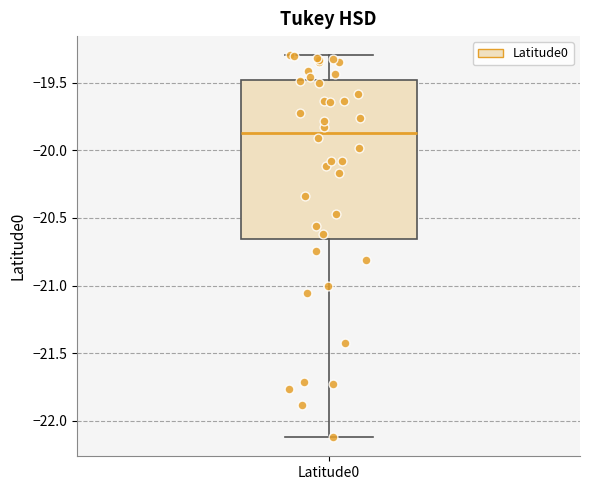

Transcribe this box plot: give where the median line is, the range the box spans, and where the two whiskers end, as read against the y-axis. The values are not printed on the chart, so give them approximately, as read against the axis.

median -19.85, box -20.65 to -19.50, whiskers -22.10 to -19.30